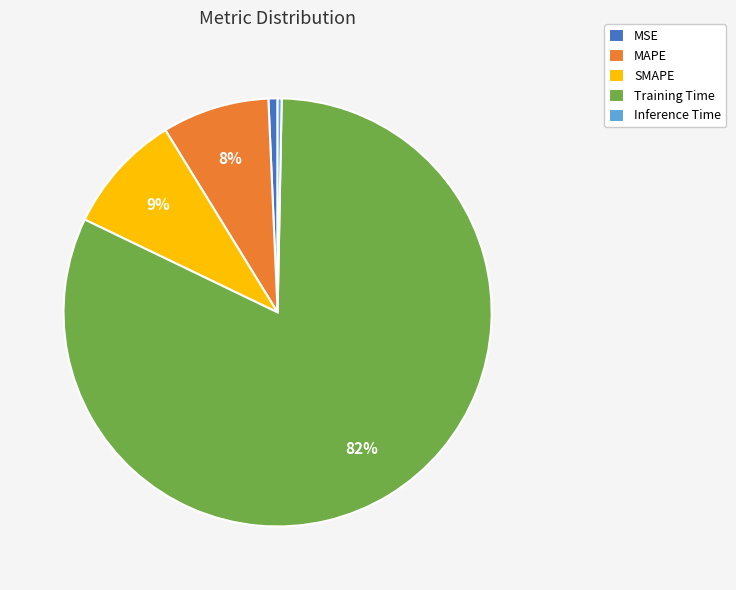

How many slices are in this pie chart?

5